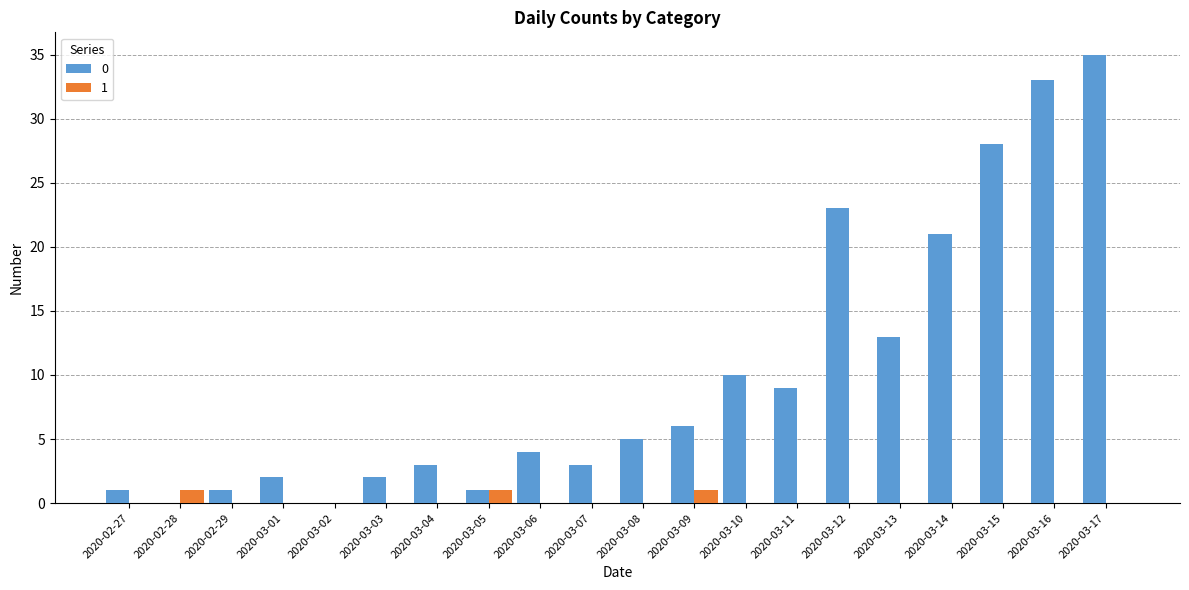

What is the maximum value shown in the chart?

35